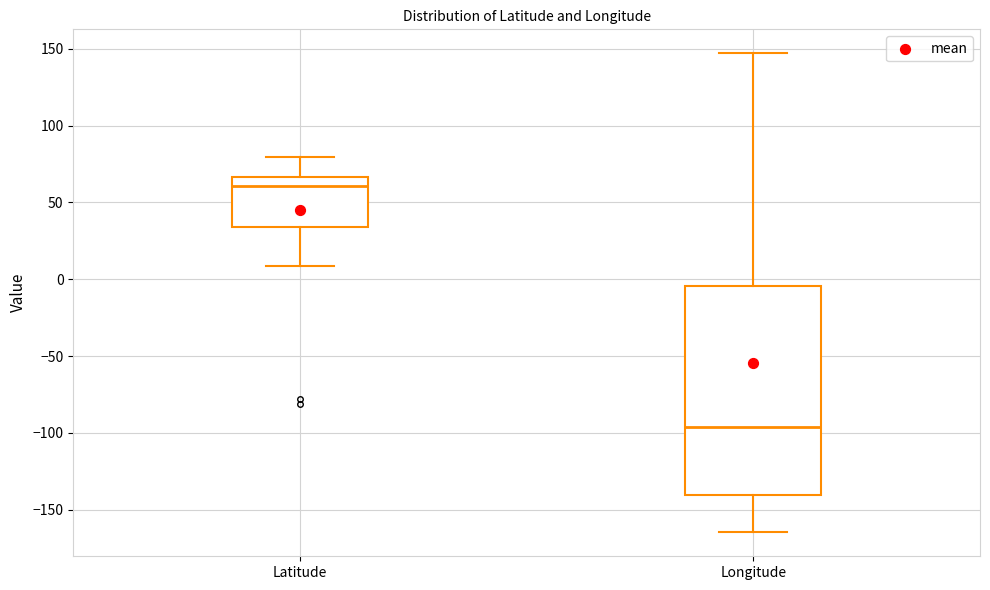

Which box's median line is the lowest?

Longitude